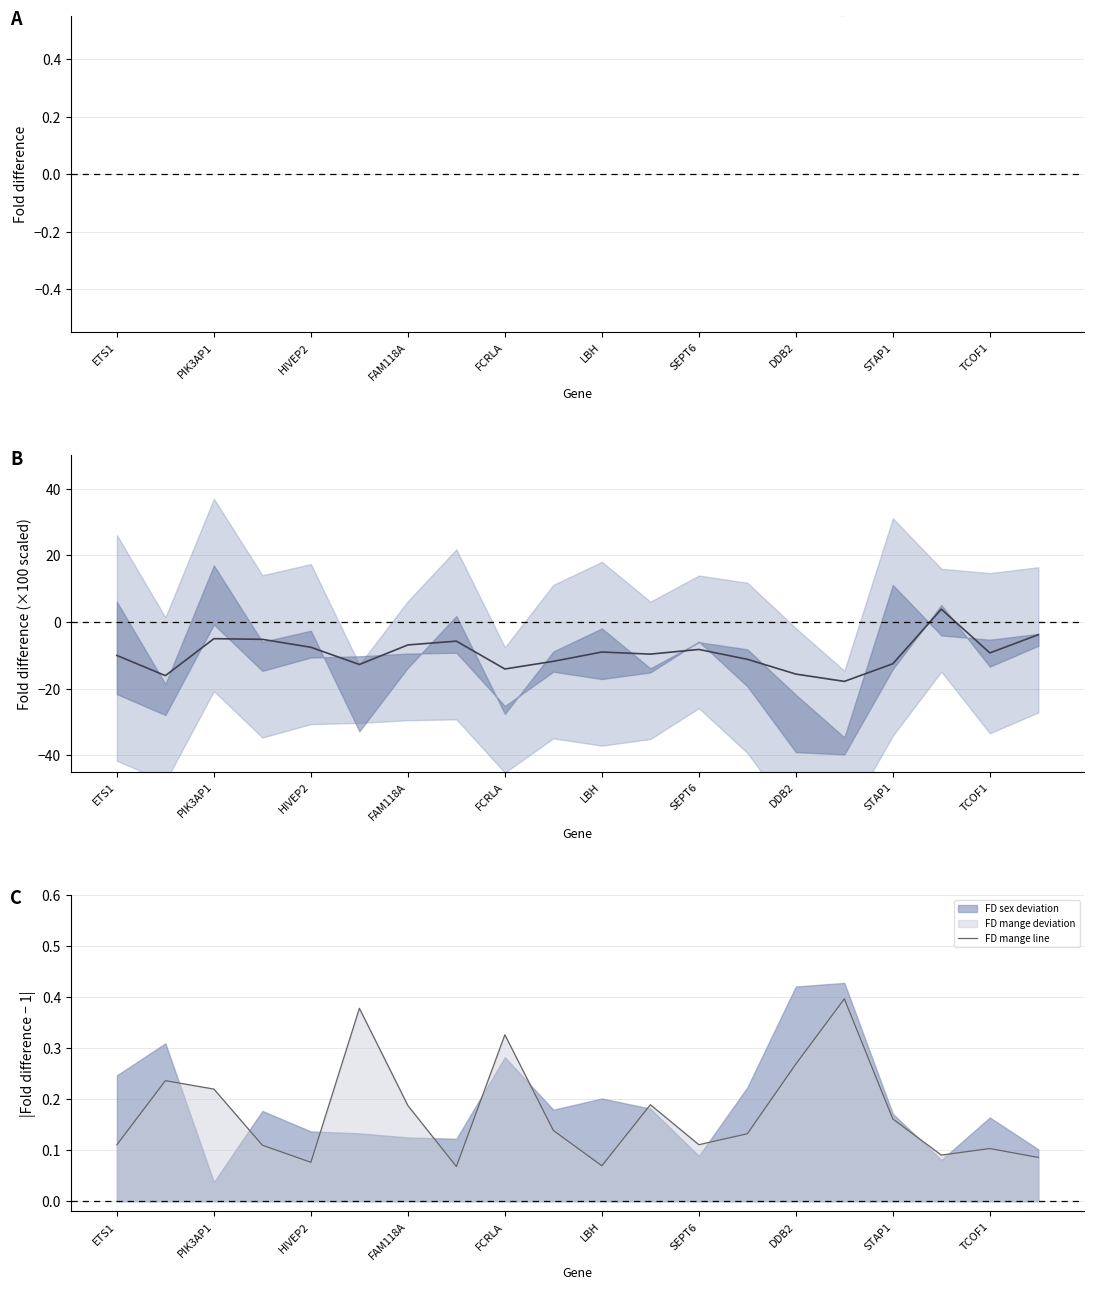

The value of FD age at ETS1 is -10.0. True or false?

True